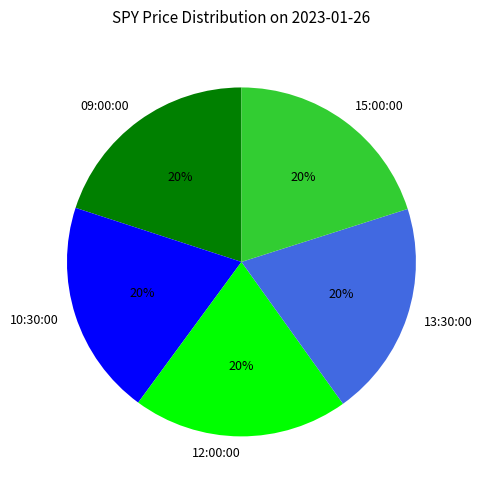

Does 12:00:00 represent more than half of the total?

No